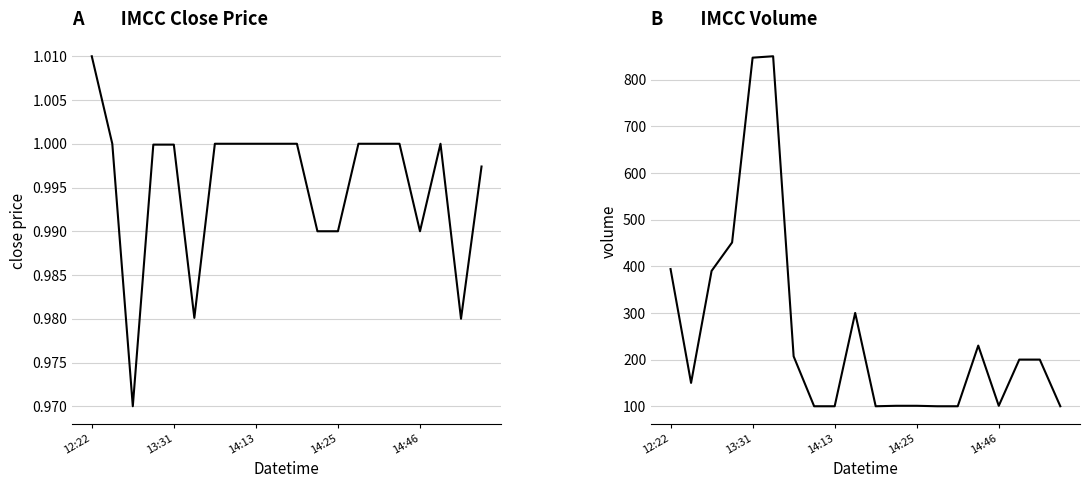

True or false: volume and close intersect in this chart.

False